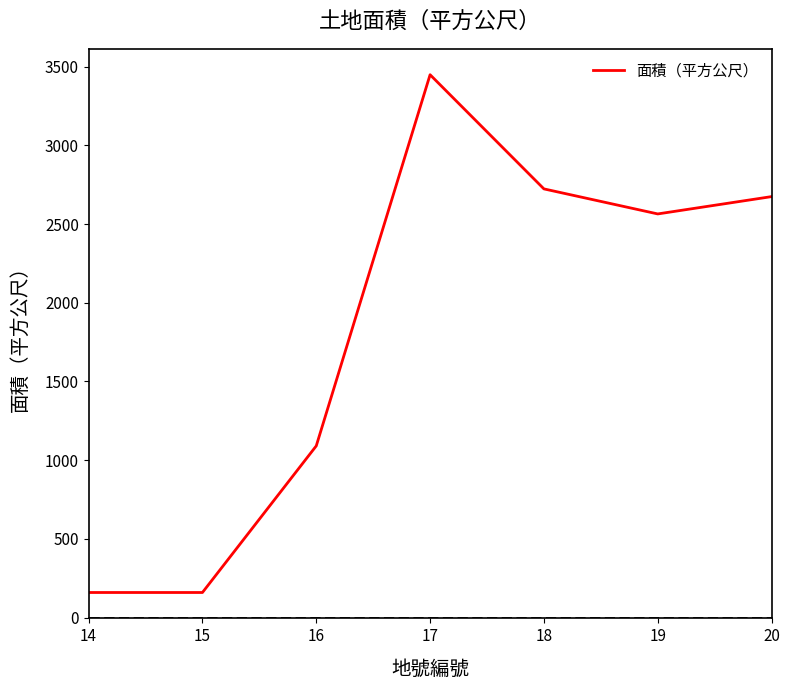

Is it true that the value at 16 is 308?

False